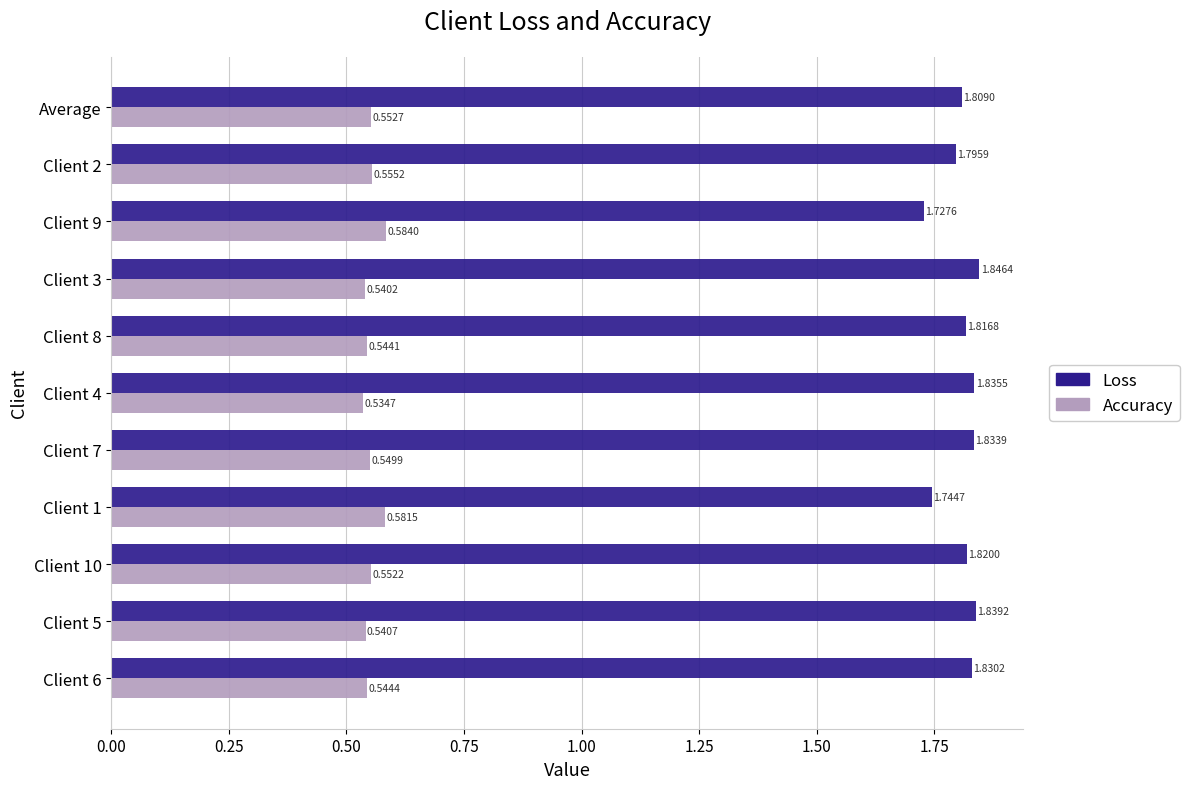

What is the difference between the maximum and minimum values in the Loss series?

0.1